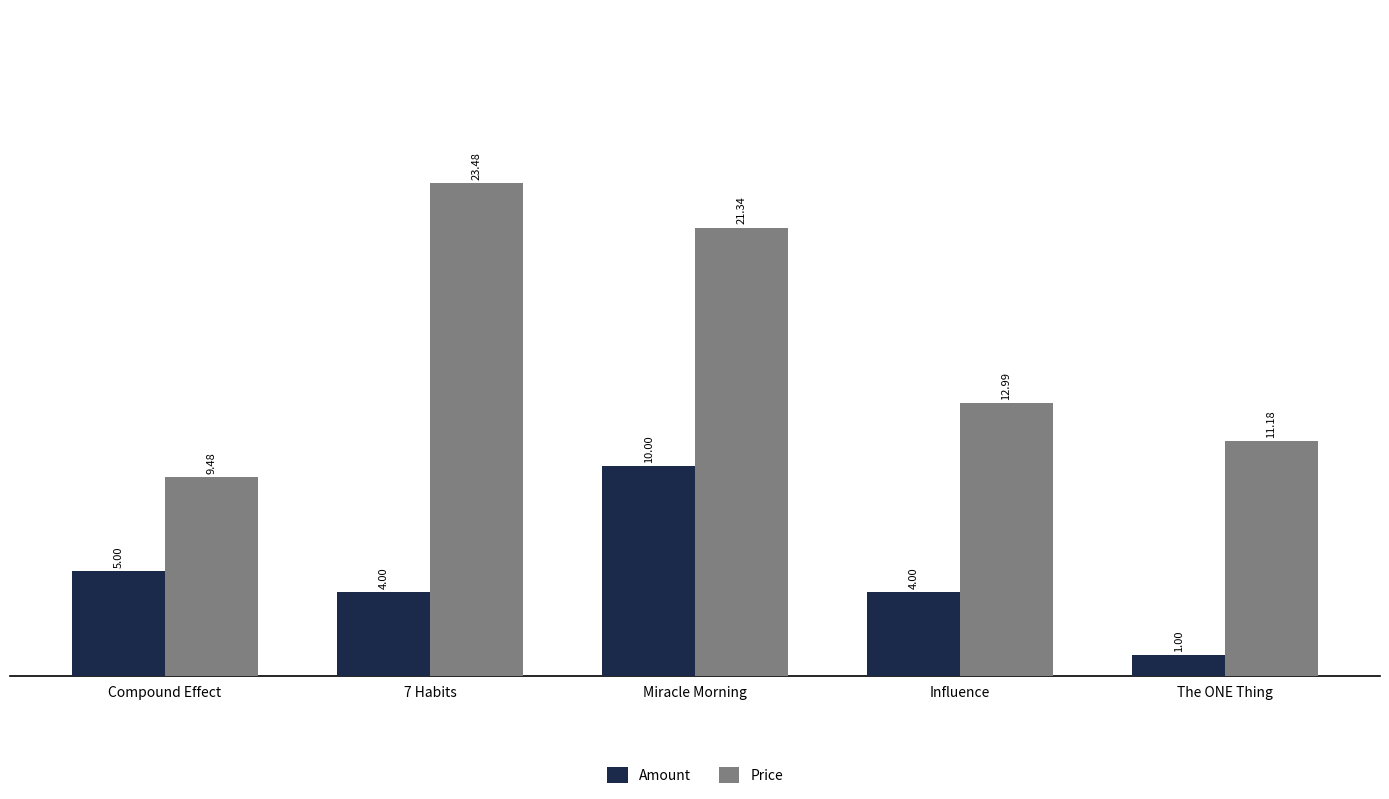

What is the value of the Price bar at the 3rd from the left?

21.3